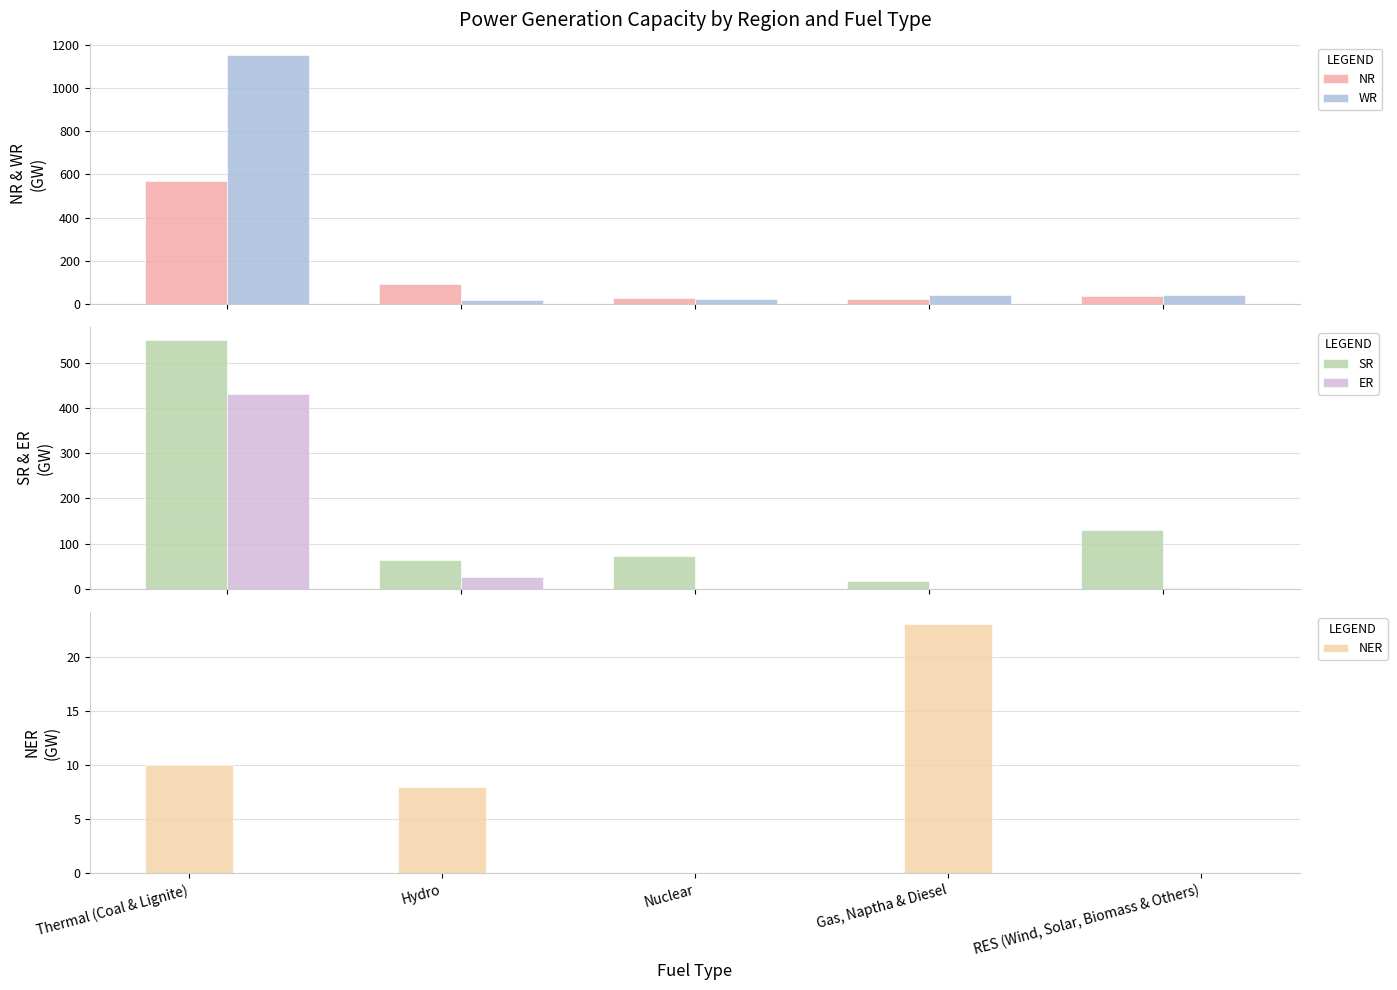

Which label corresponds to the largest value in the chart?

Thermal (Coal & Lignite)